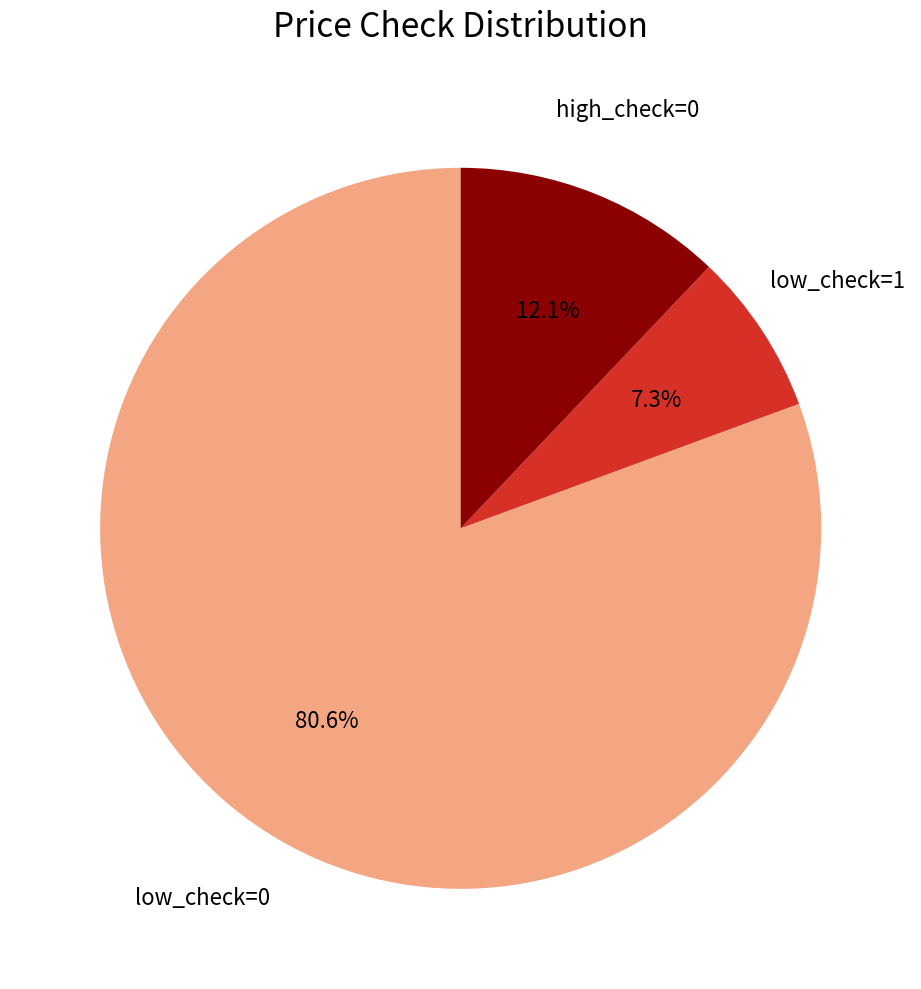

Is there any slice that represents more than half of the pie?

Yes